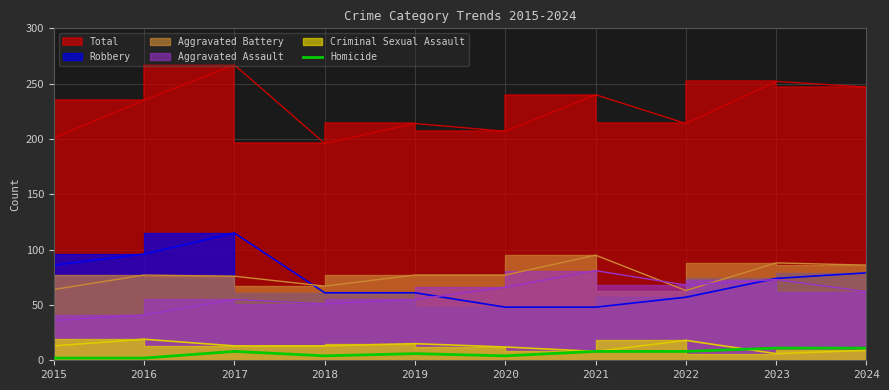

The Homicide series shows 11 at 2023. True or false?

True